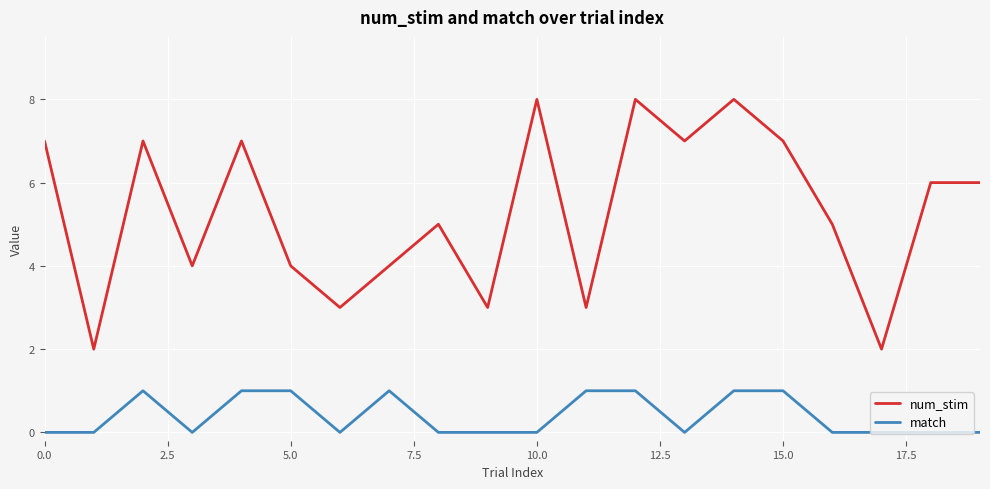

What is the difference between the maximum and second lowest values in the num_stim series?

6